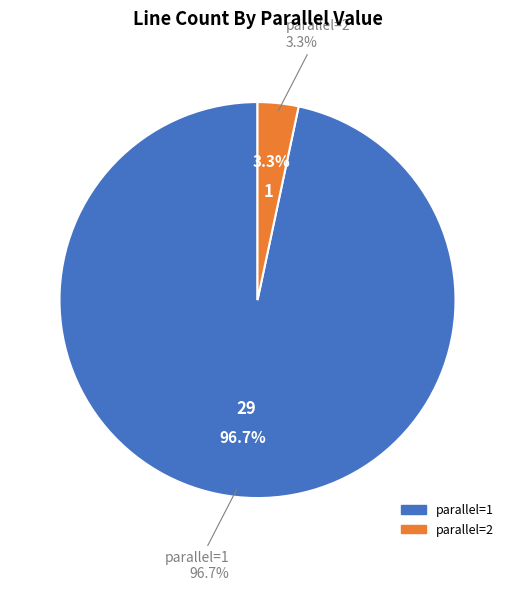

To the nearest percent, what is the average slice percentage?

50%